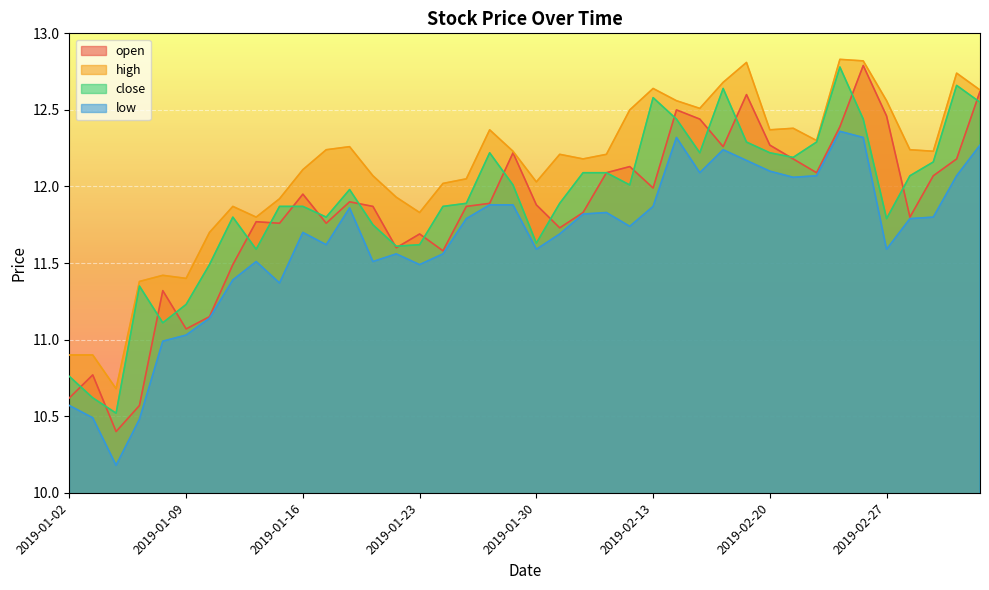

What is the total value across all series at 2019-01-23?

46.6